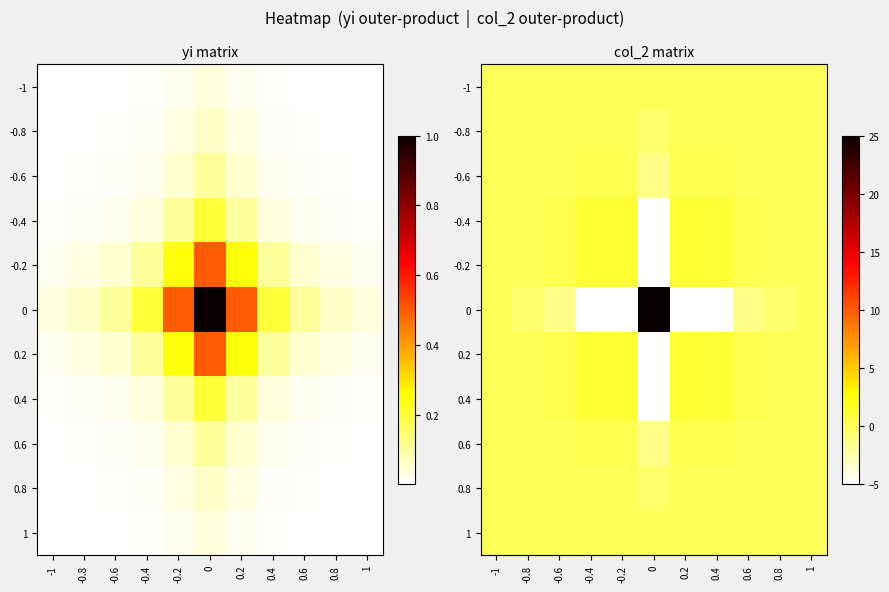

How many series are shown in this chart?

11